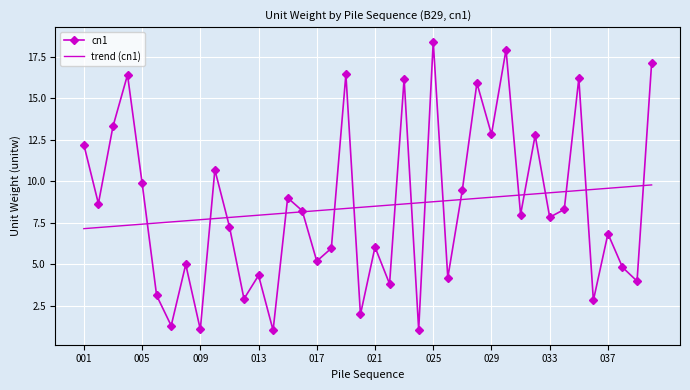

Which series has the largest range (max minus min)?

cn1